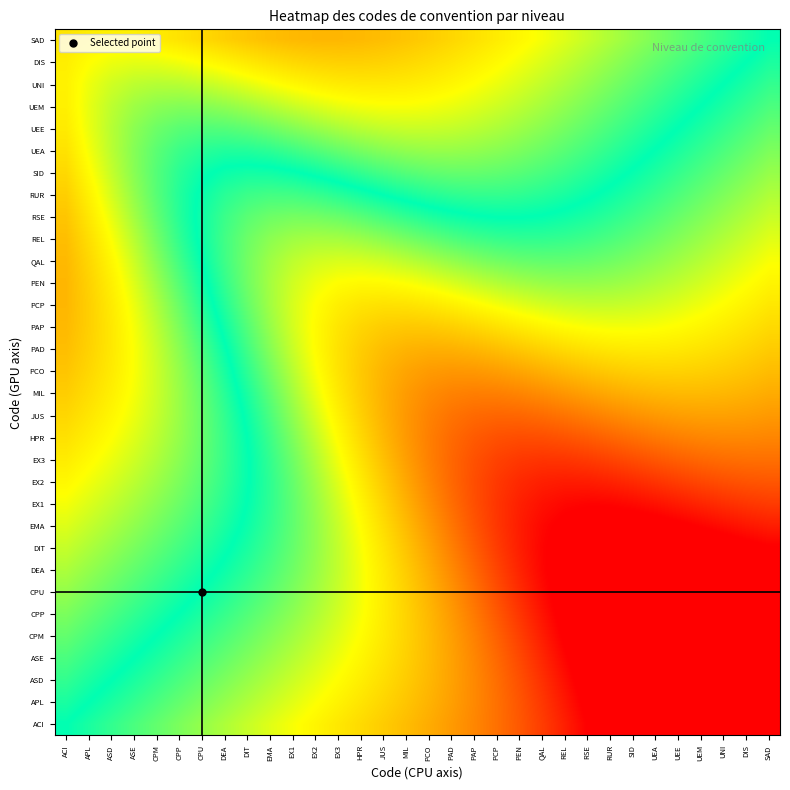

Rank the series at REL from highest to lowest value.

DEA, CPU, DIT, CPP, EMA, CPM, ASE, EX1, ASD, APL, EX2, ACI, EX3, HPR, JUS, MIL, PCO, PAD, PAP, PCP, PEN, QAL, REL, RSE, RUR, SID, UEA, UEE, UEM, UNI, DIS, SAD